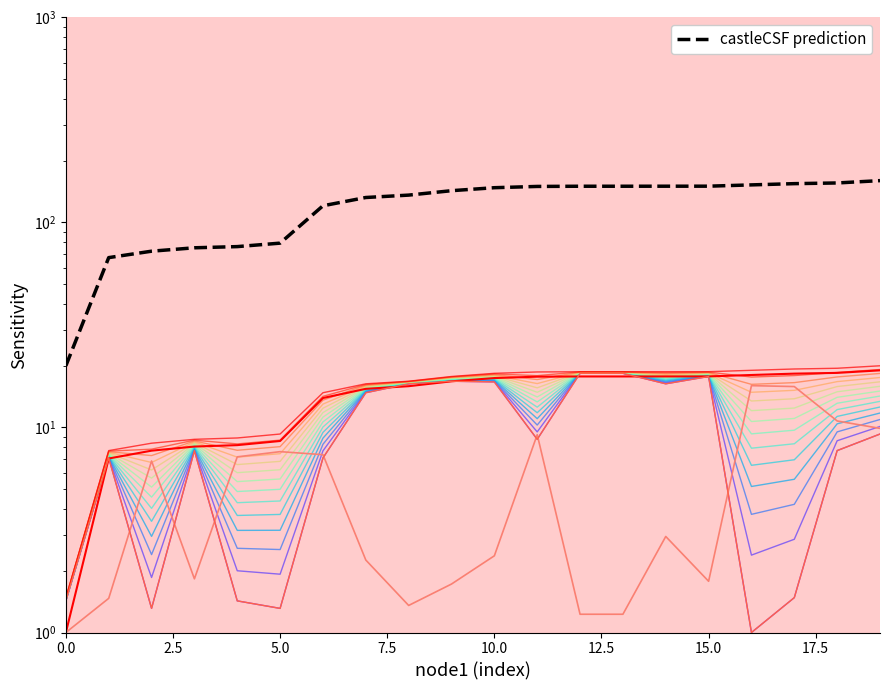

At which category is the sum across all series the highest?

19